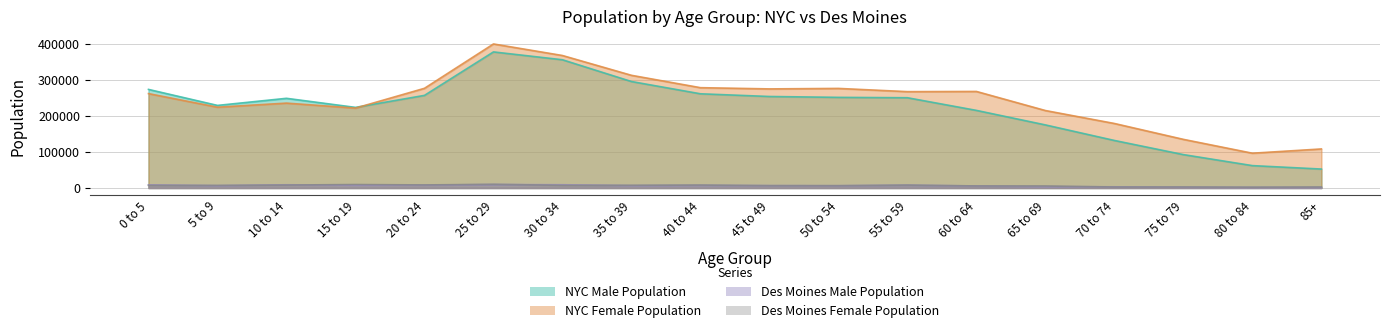

What is the sum of the Des Moines Female Population values at 45 to 49 and 60 to 64?

11630